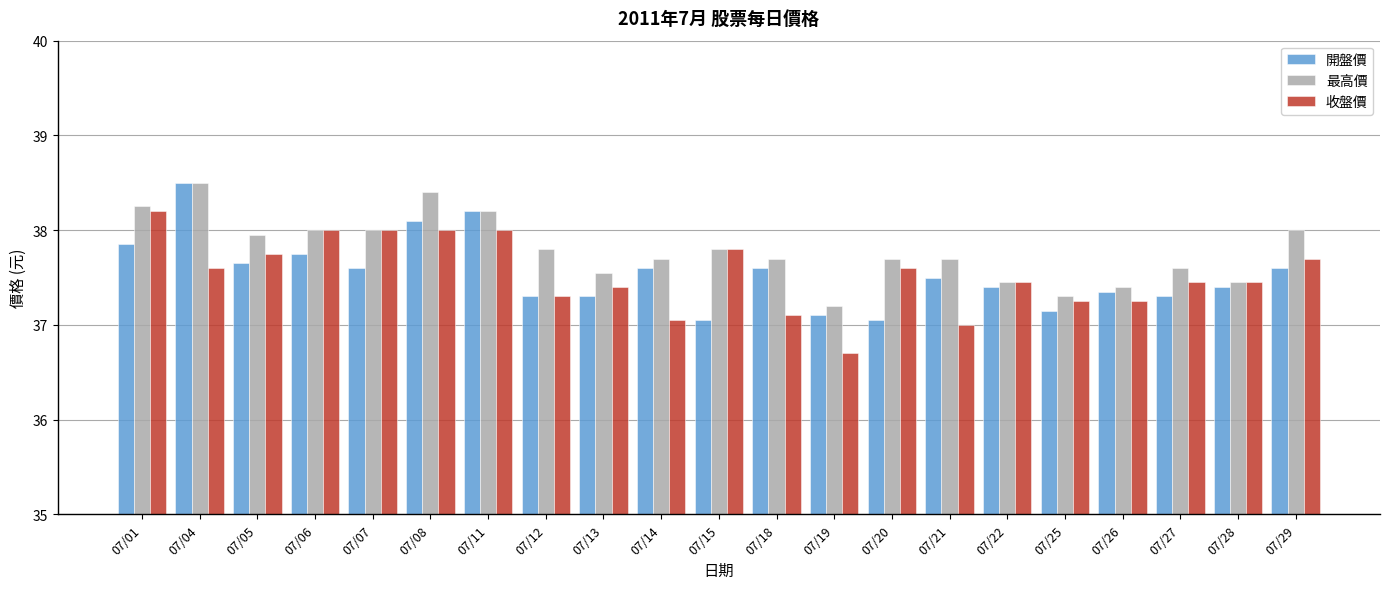

What is the difference between the 收盤價 values at 07/01 and 07/13?

0.8